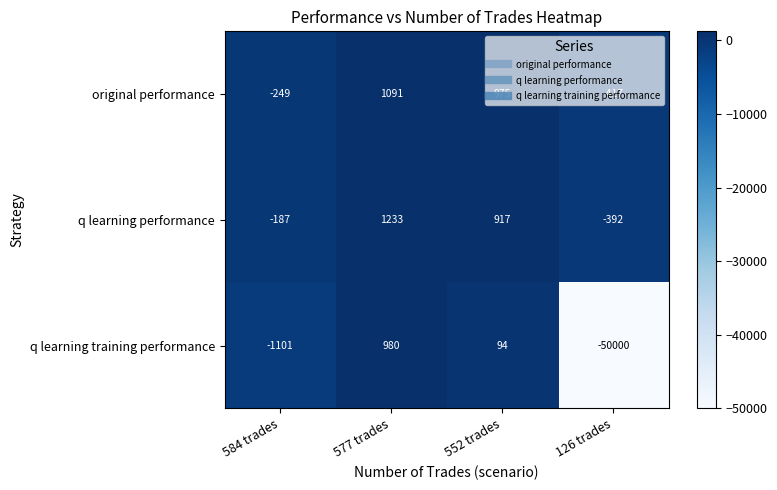

Rank the series by their maximum value, from lowest to highest.

q learning training performance, original performance, q learning performance